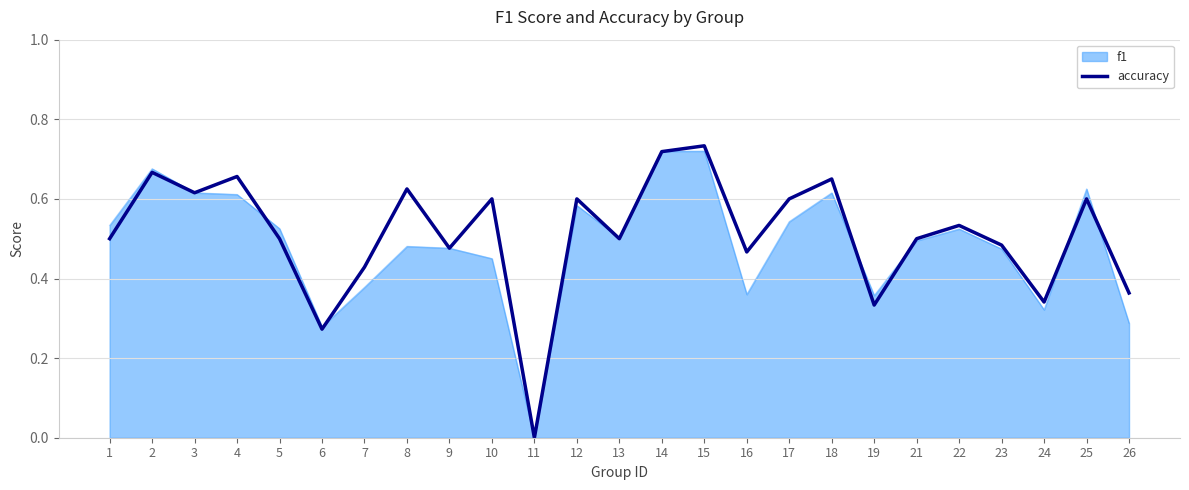

How many series are shown in this chart?

2